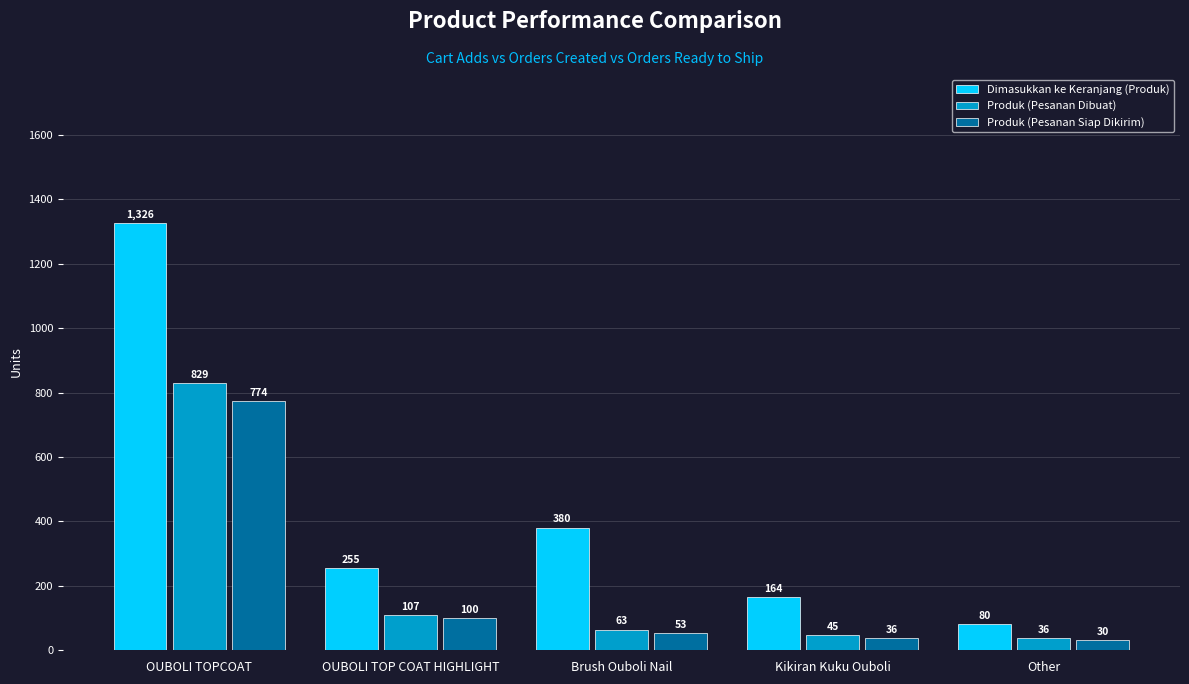

Where is Produk (Pesanan Siap Dikirim) nearest to the value 402?

OUBOLI TOP COAT HIGHLIGHT